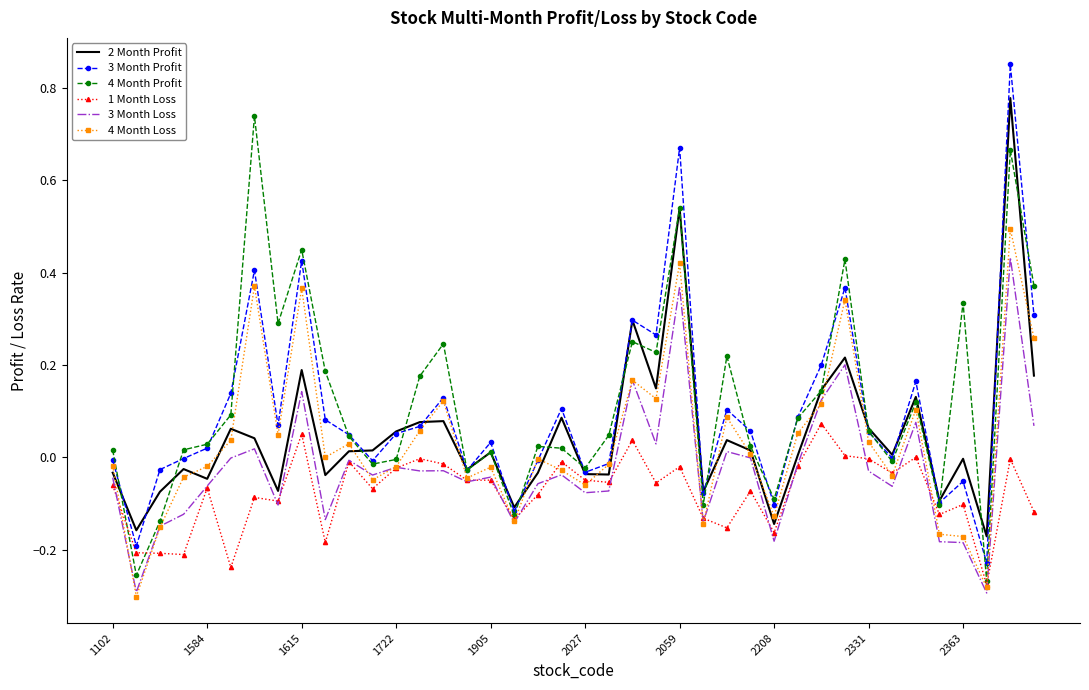

Which series has the largest range (max minus min)?

3 Month Profit